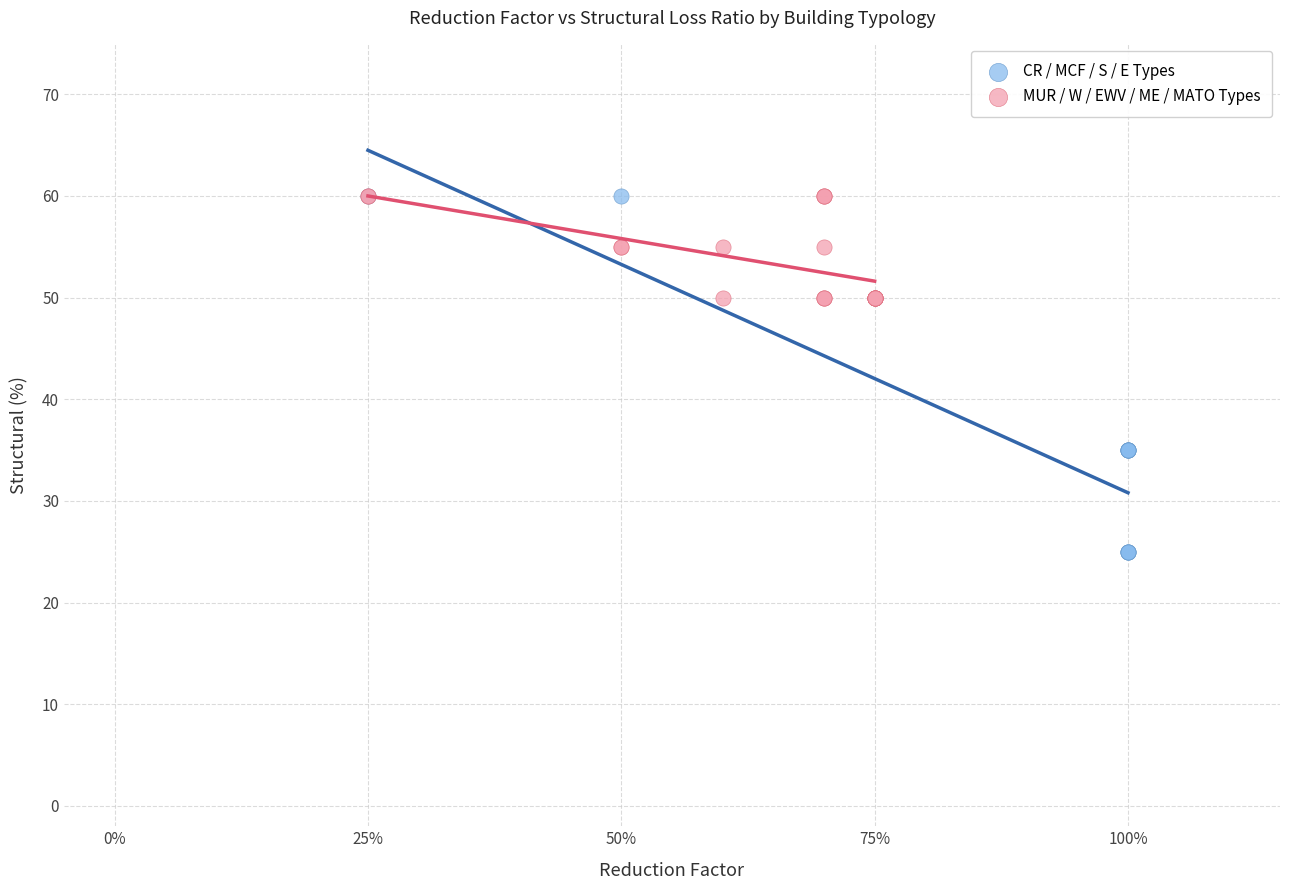

Which series reaches the minimum Y coordinate?

CR / MCF / S / E Types